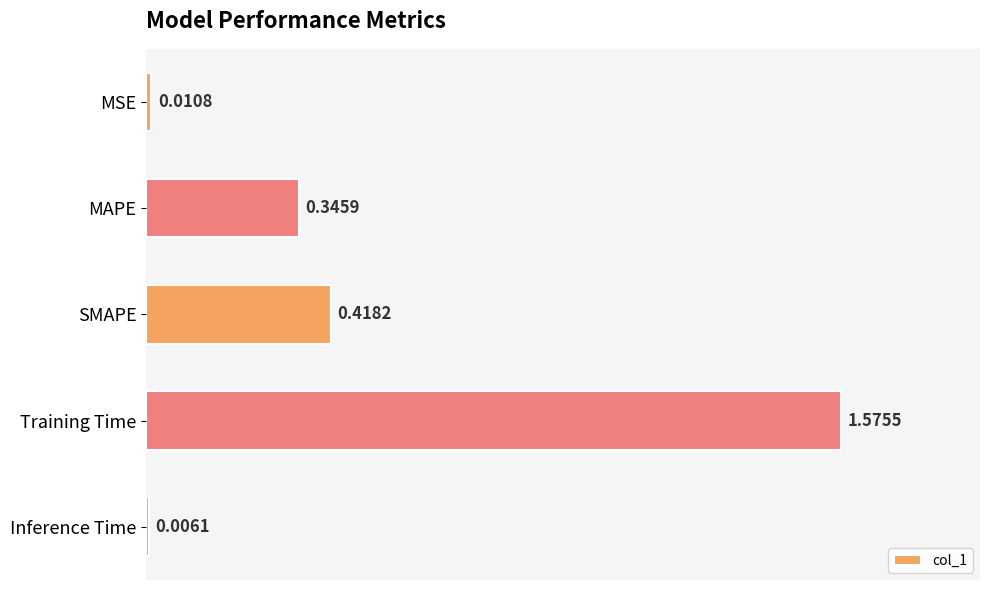

List the labels in order of value, largest first.

Training Time, SMAPE, MAPE, MSE, Inference Time